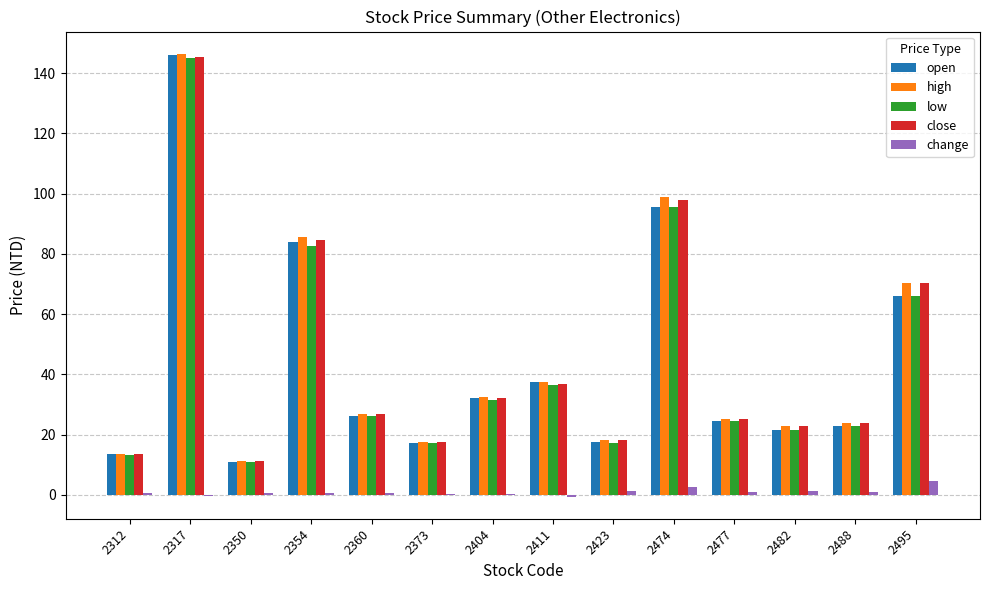

Which series changed the most between 2474 and 2477?

high